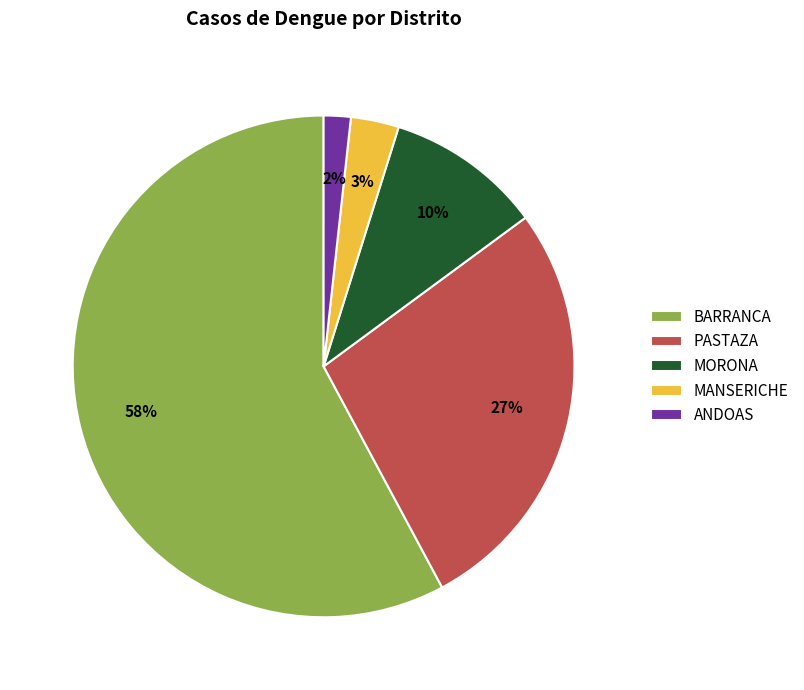

Which category has the biggest portion of the pie?

BARRANCA